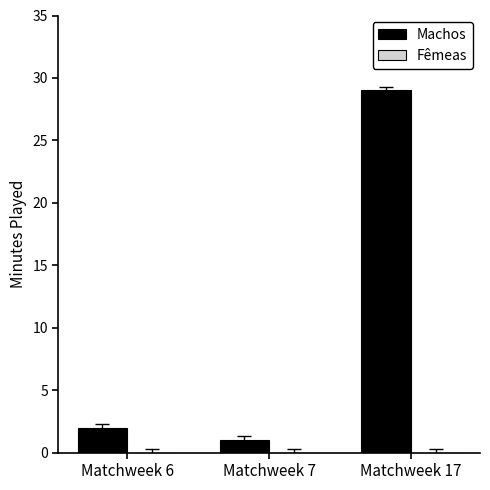

Approximately how many times larger is the value at Matchweek 7 compared to Matchweek 6?

0.5